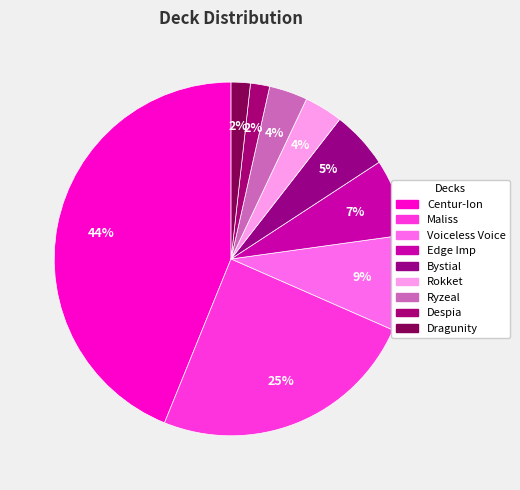

To the nearest percent, what is the combined percentage of Centur-Ion and Dragunity?

46%